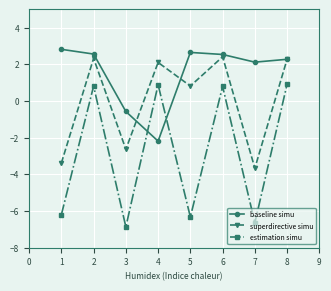

What is the minimum value for estimation simu?

-6.9